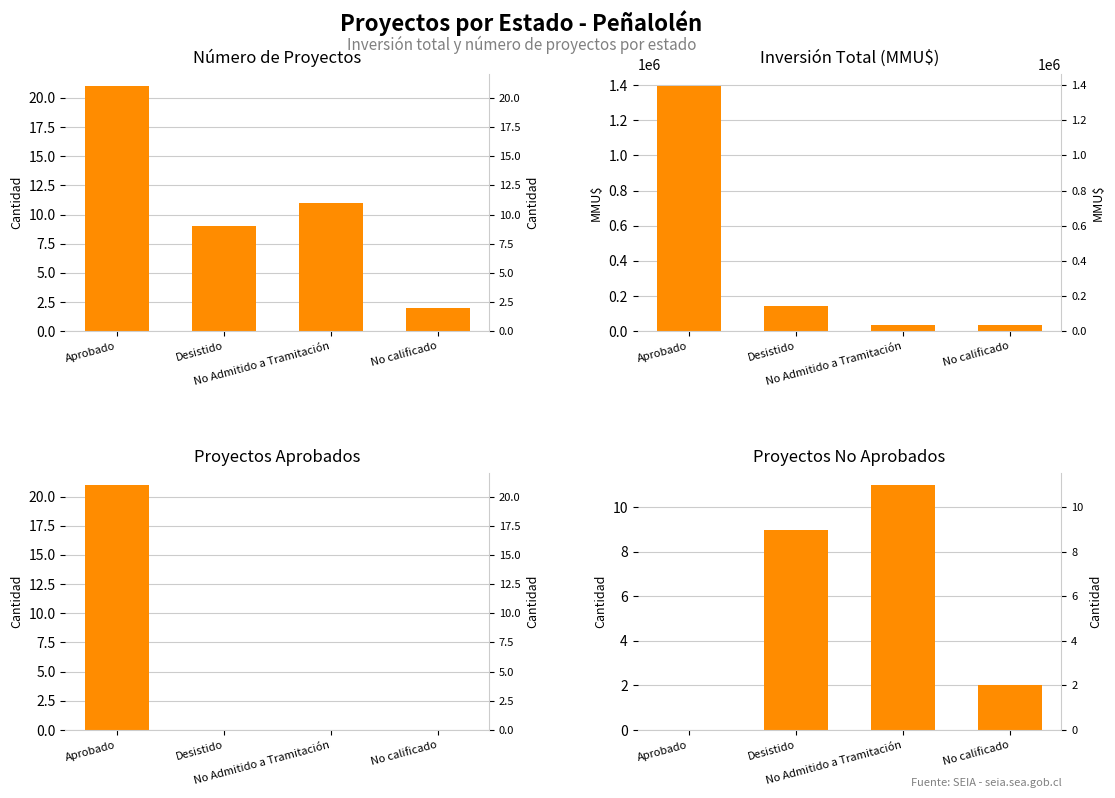

How many bars are there in each group?

4